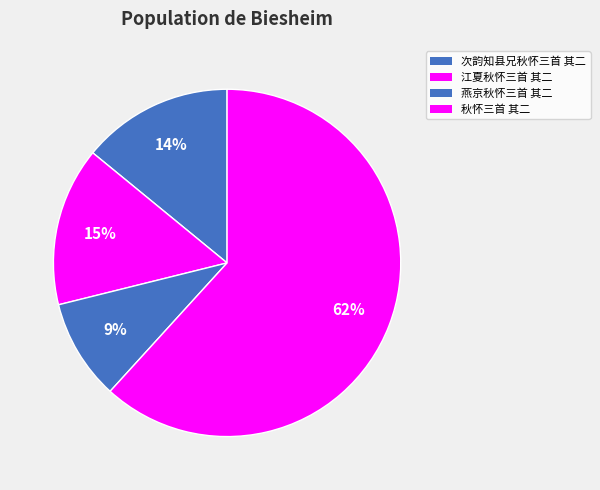

Count the number of slices in the pie.

4